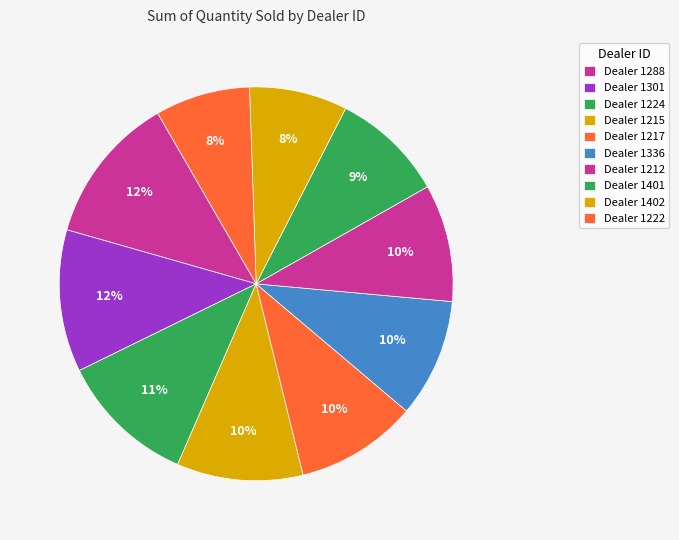

How many slices are in this pie chart?

10